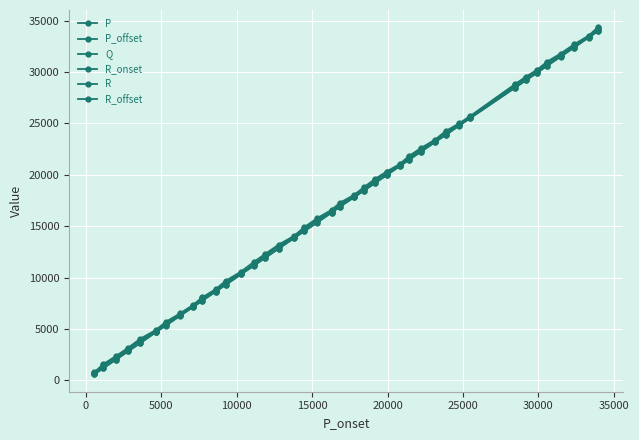

Which series has the largest range (max minus min)?

R_offset